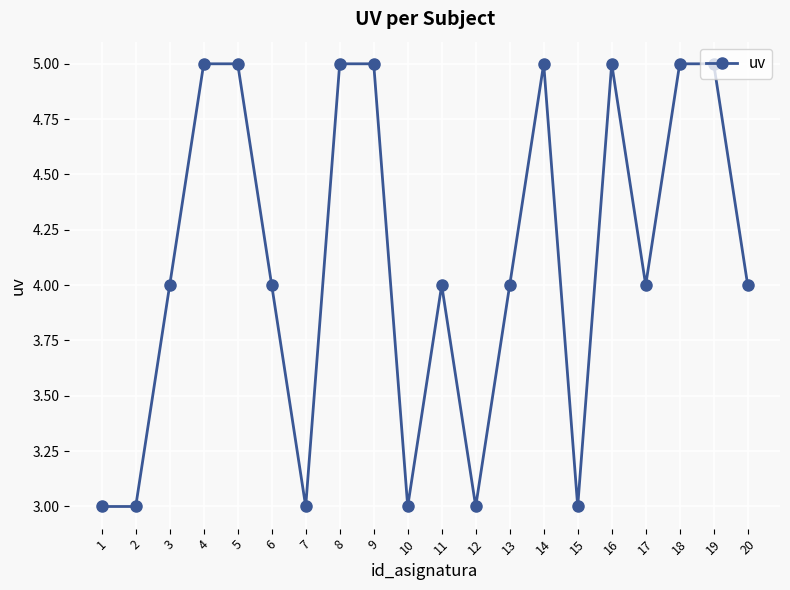

How many values are between 3 and 5?

20